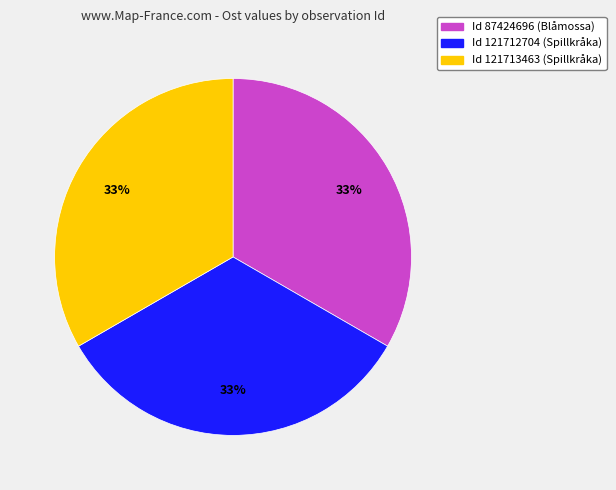

To the nearest percent, what is the average slice percentage?

33%